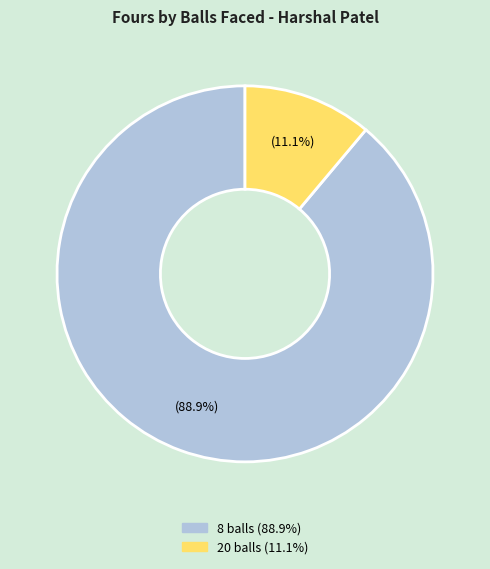

The 20 balls slice represents 19% of the pie. True or false?

False